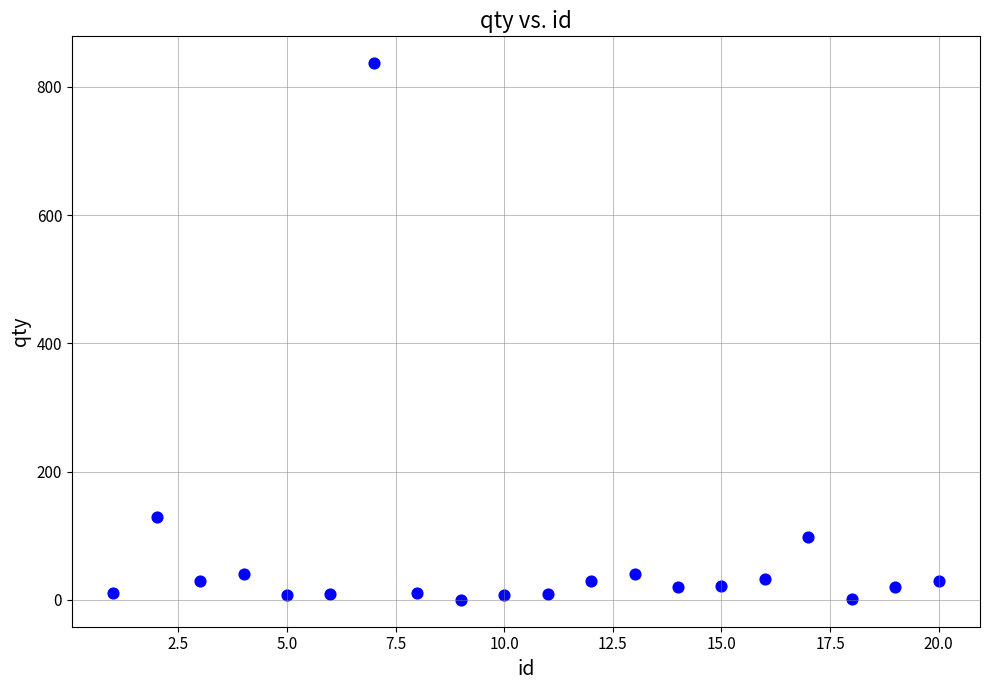

What is the range of Y values (max minus min)?

837